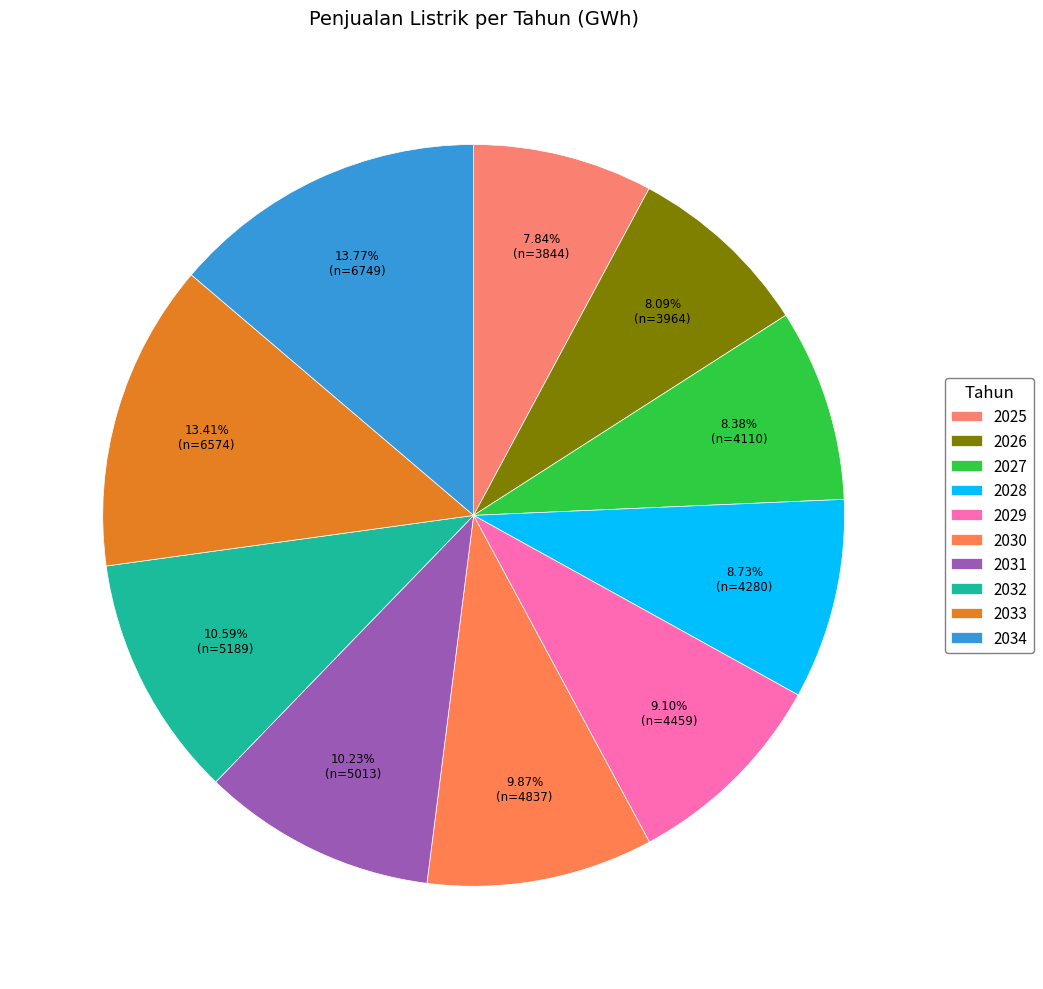

What percentage is the 2032 slice, to the nearest percent?

11%